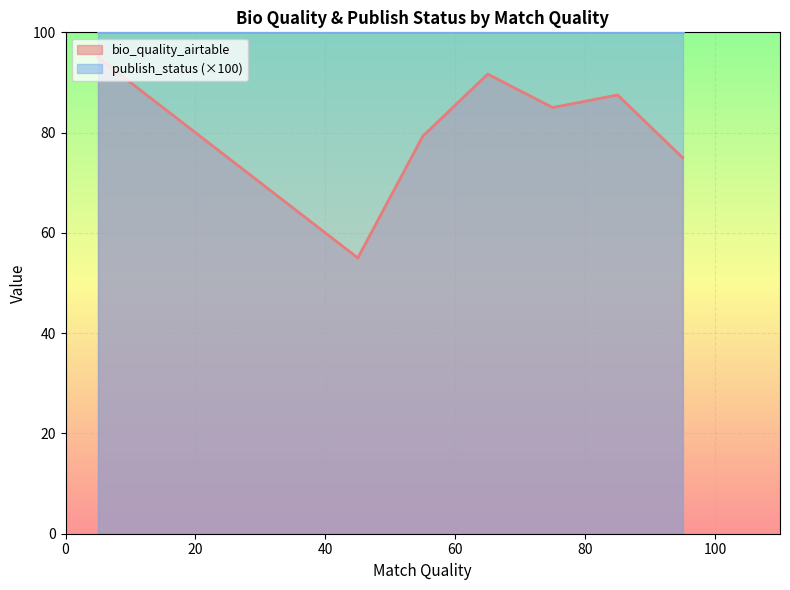

Which series has the largest total across all categories?

publish_status (×100)